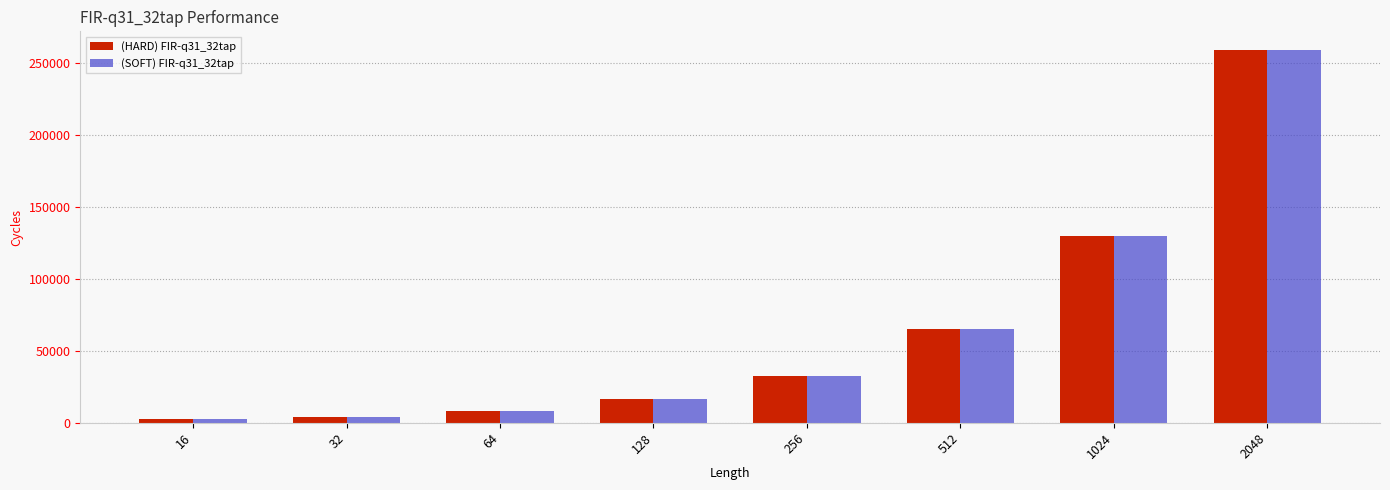

Does the chart contain any negative values?

No